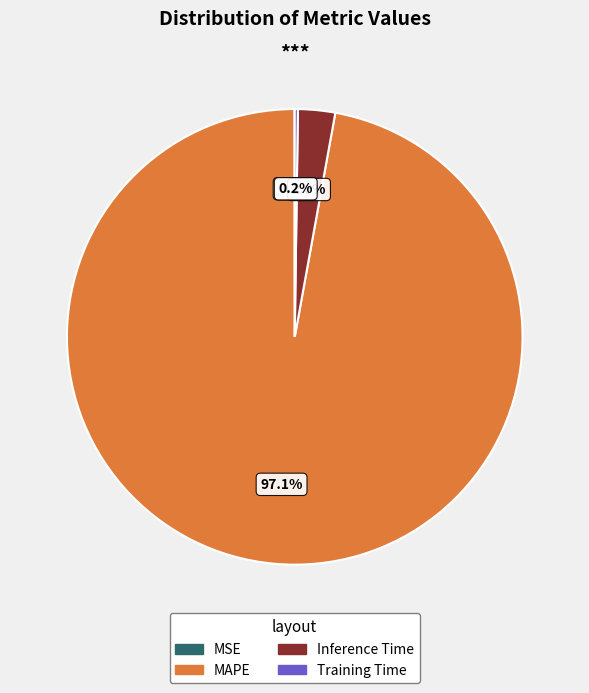

To the nearest percent, what is the average slice percentage?

25%